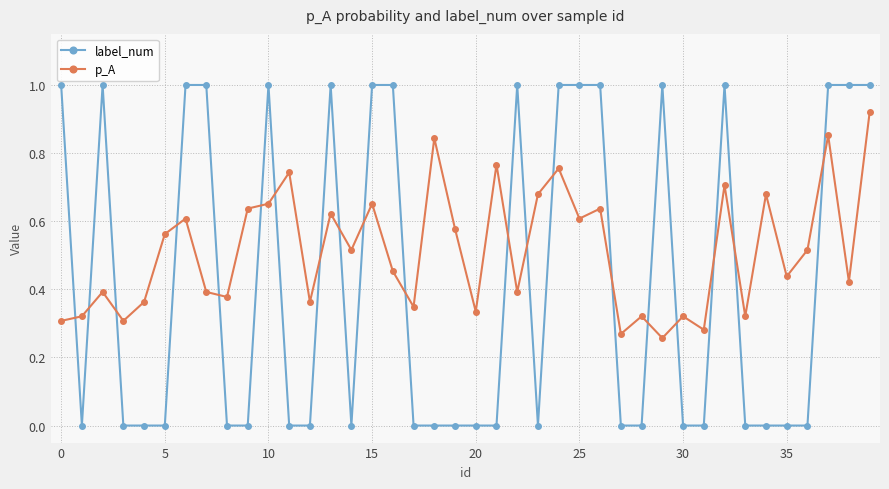

Which series has the widest spread of values?

label_num